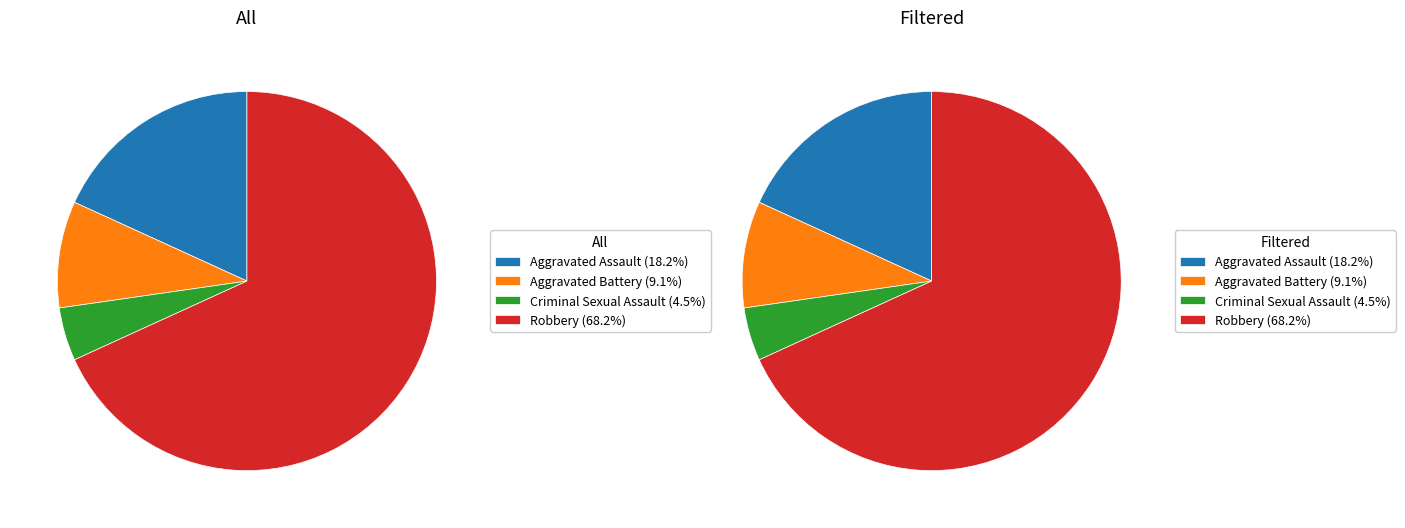

Is it true that Robbery is 68% of the pie?

True